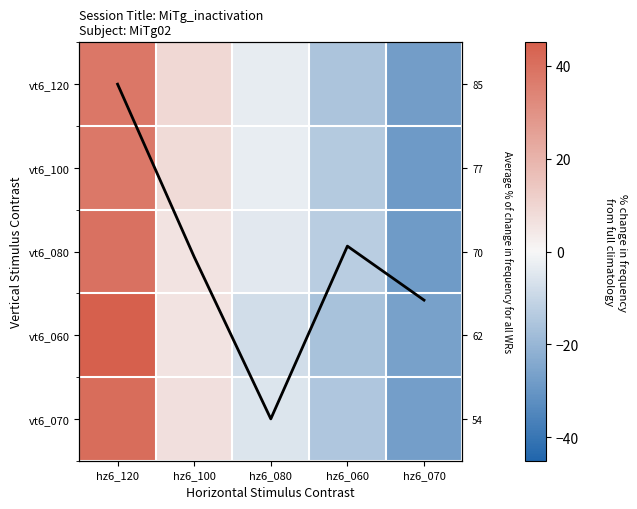

At which category is the sum across all series the highest?

hz6_120